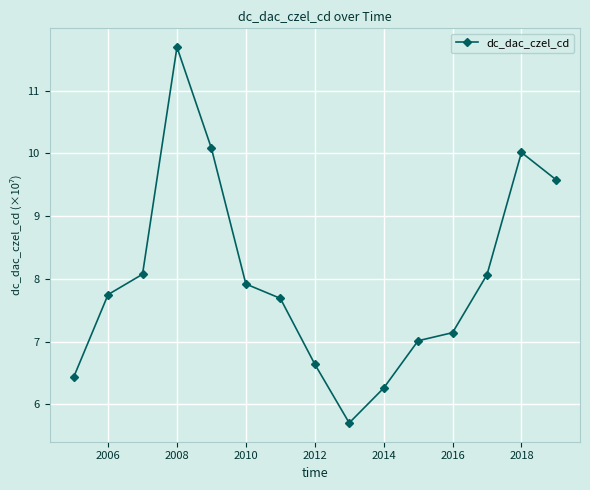

What is the average value?

8.0